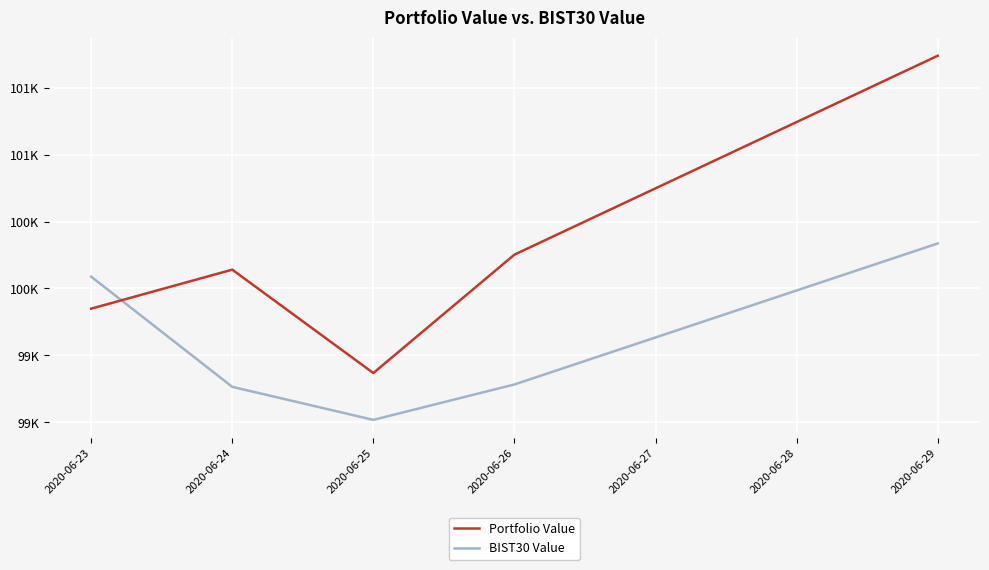

What is the average value of the BIST30 Value series?

99598.0